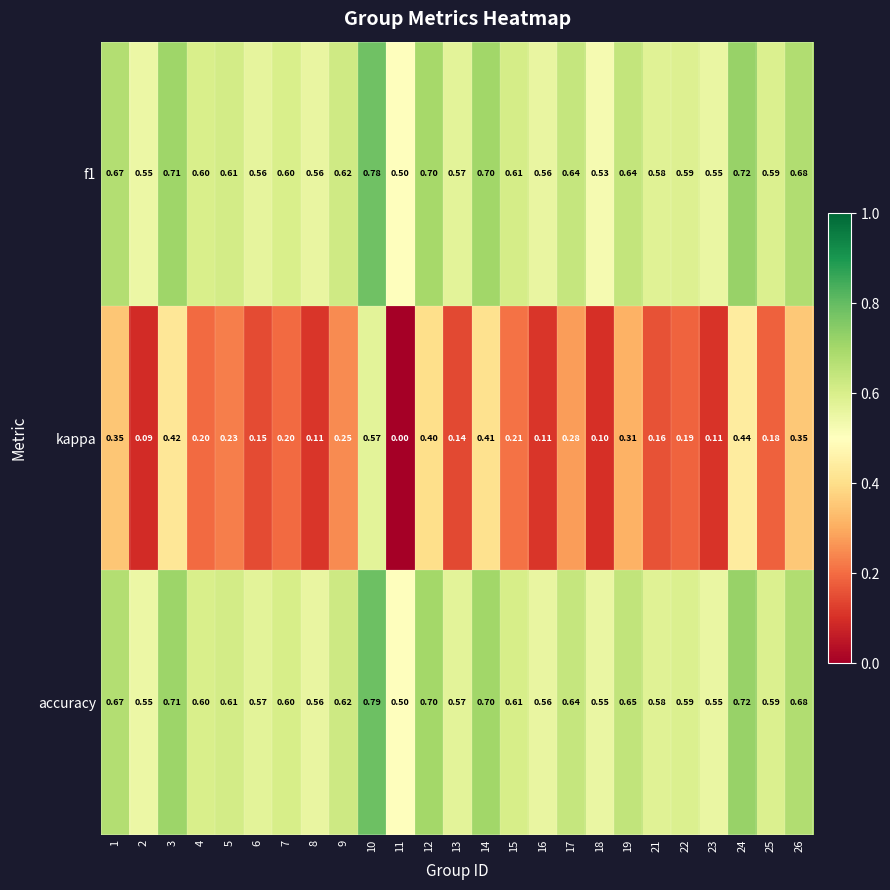

Between 23 and 26, which series saw the biggest shift?

kappa